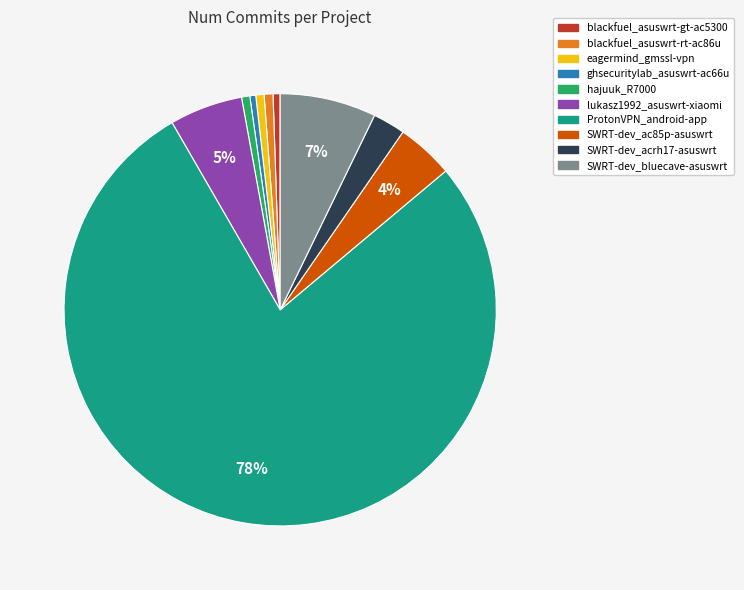

Which category has the biggest portion of the pie?

ProtonVPN_android-app